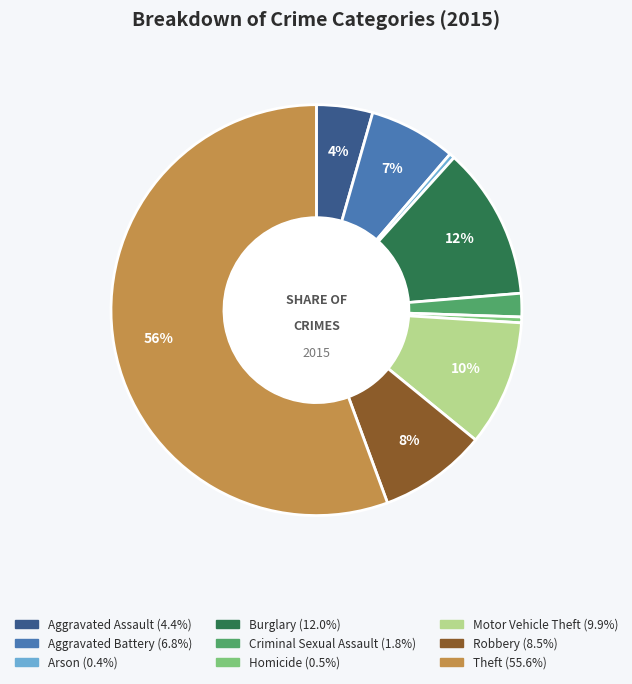

What is the ratio of the value at Motor Vehicle Theft to the value at Robbery?

1.2